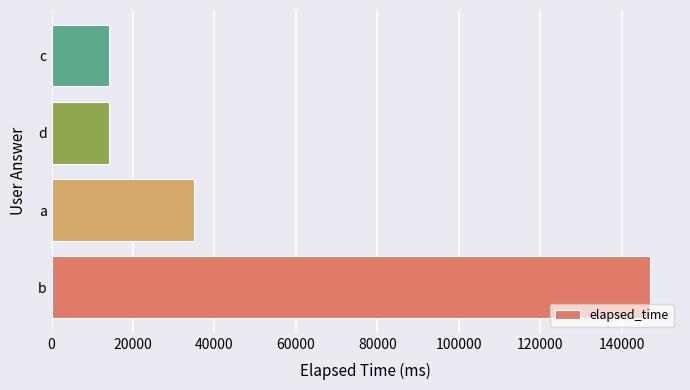

What is the greatest value displayed?

147000